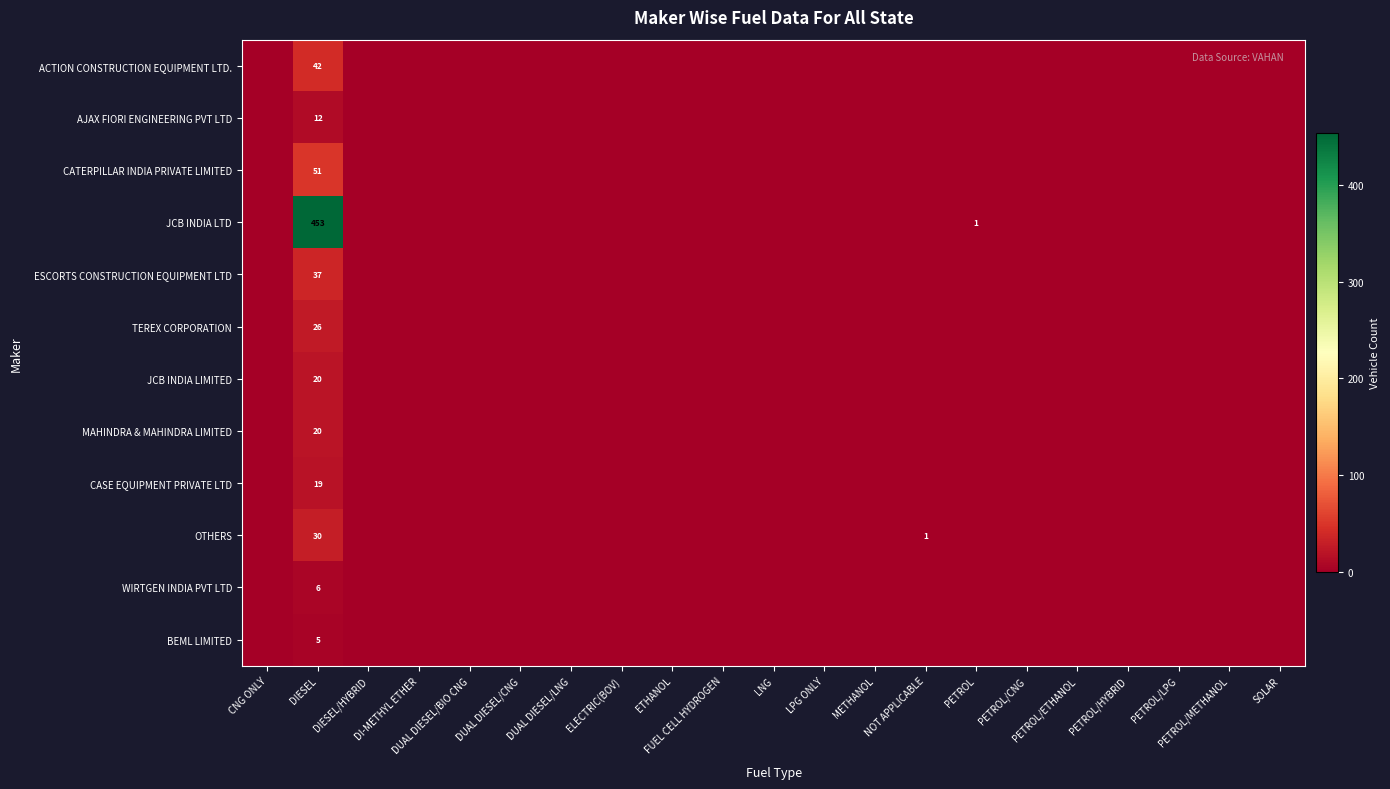

Which series has the largest total across all categories?

JCB INDIA LTD